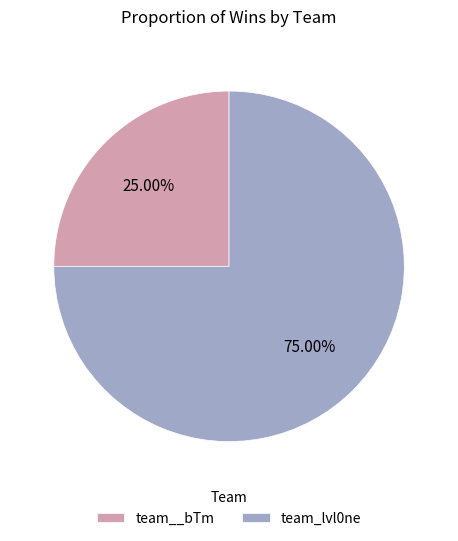

Which slice is the largest?

team_lvl0ne